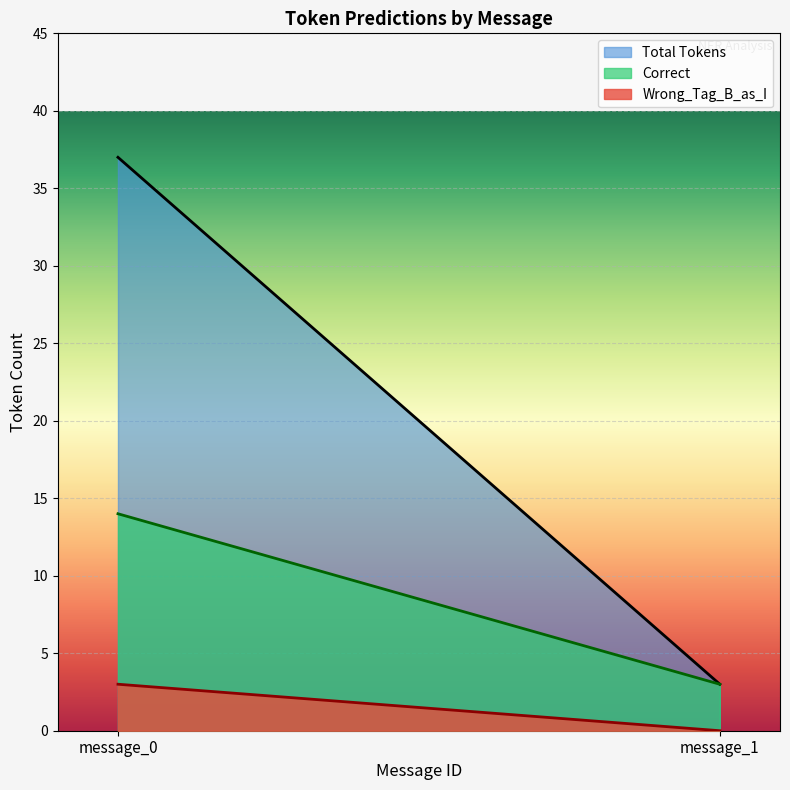

Rank the series at message_0 from lowest to highest value.

Wrong_Tag_B_as_I, Correct, Total Tokens